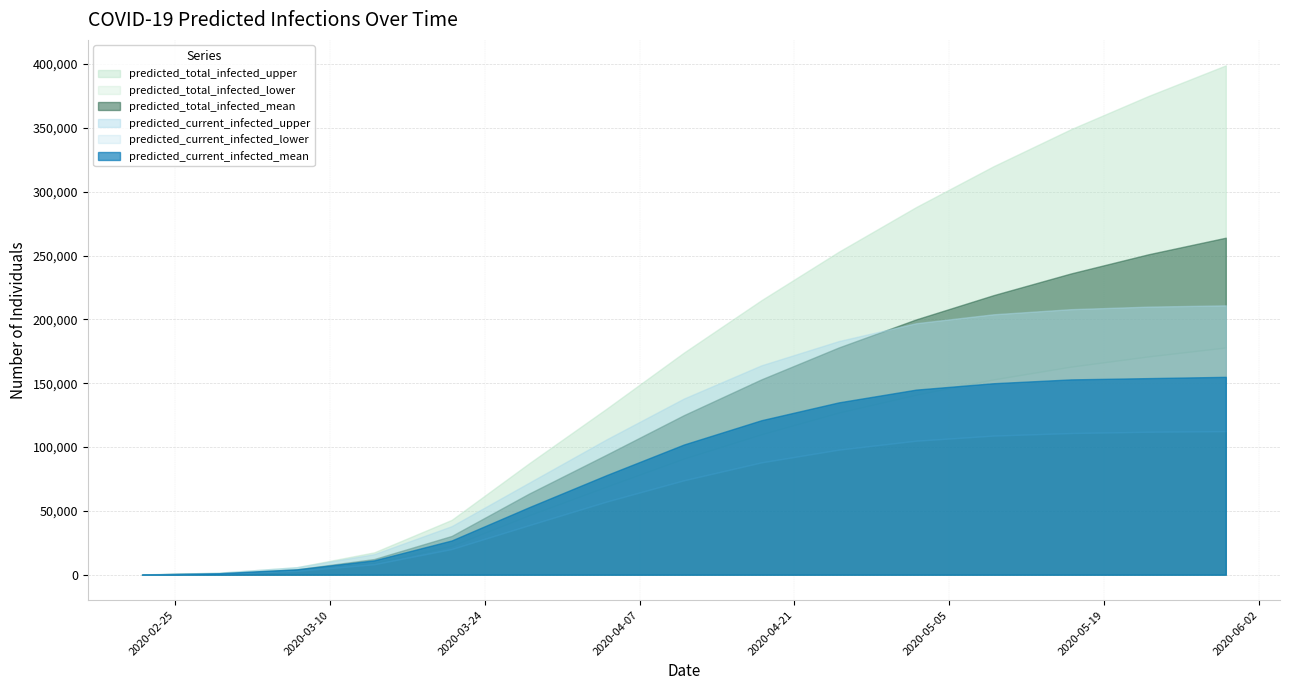

List the series in order of their peak value, lowest first.

predicted_current_infected_lower, predicted_current_infected_mean, predicted_total_infected_lower, predicted_current_infected_upper, predicted_total_infected_mean, predicted_total_infected_upper